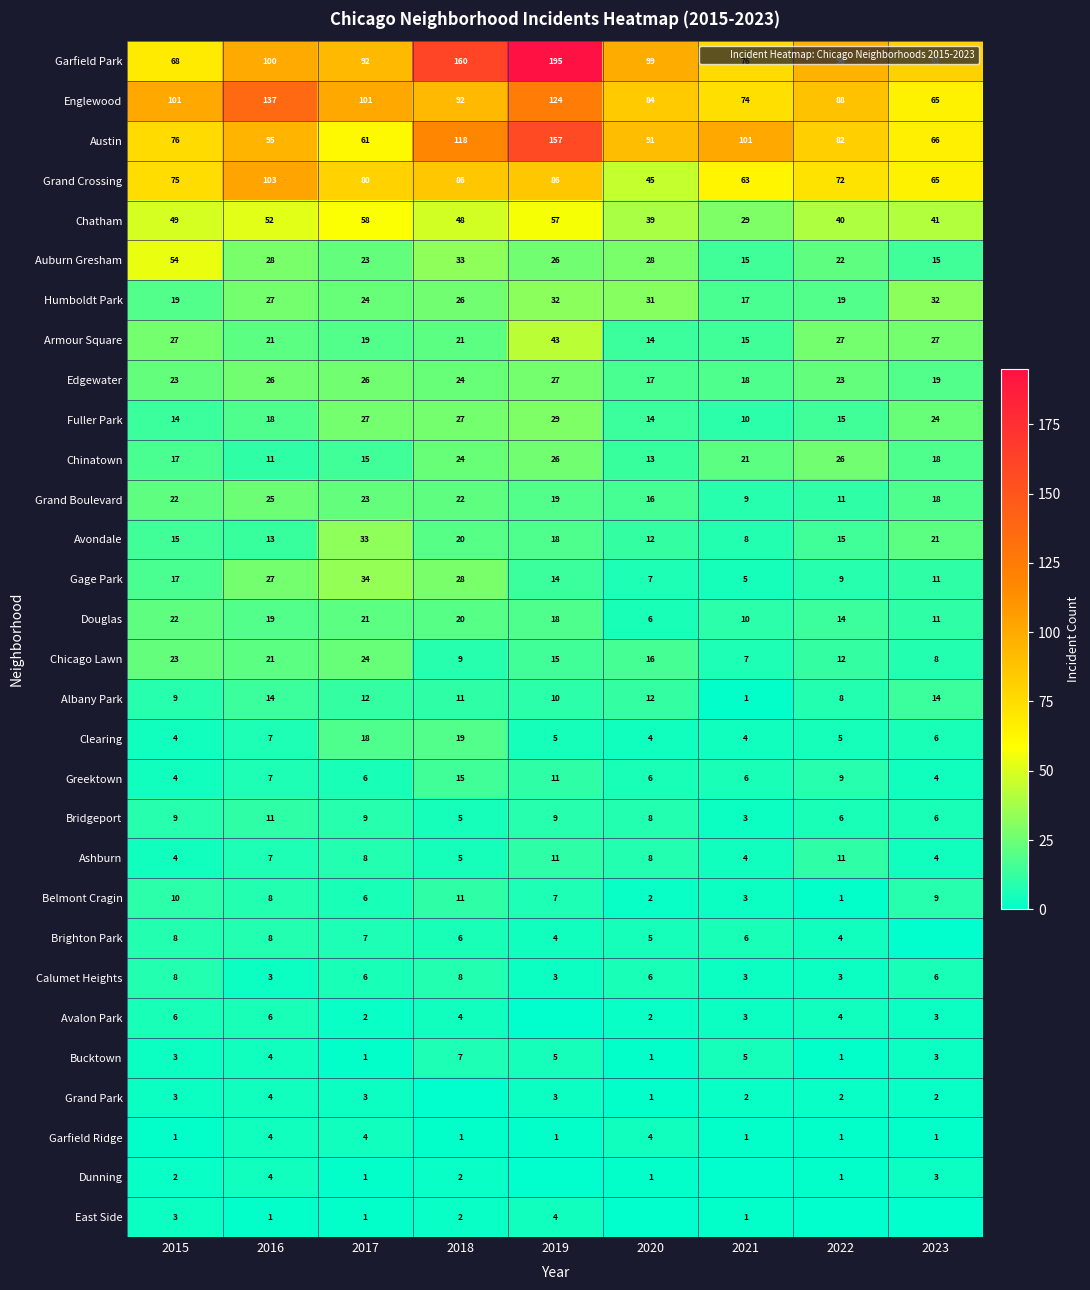

Which category has the highest value across all series?

2019